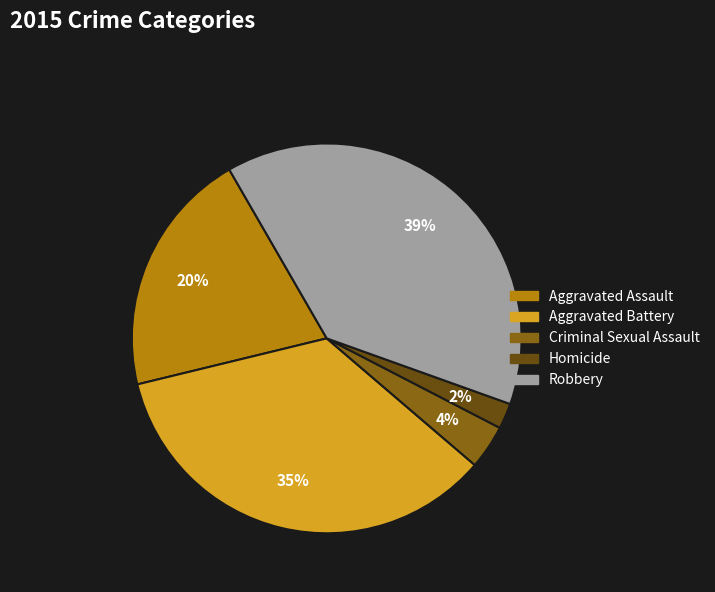

Is the sum of Homicide and Aggravated Battery greater than half?

No